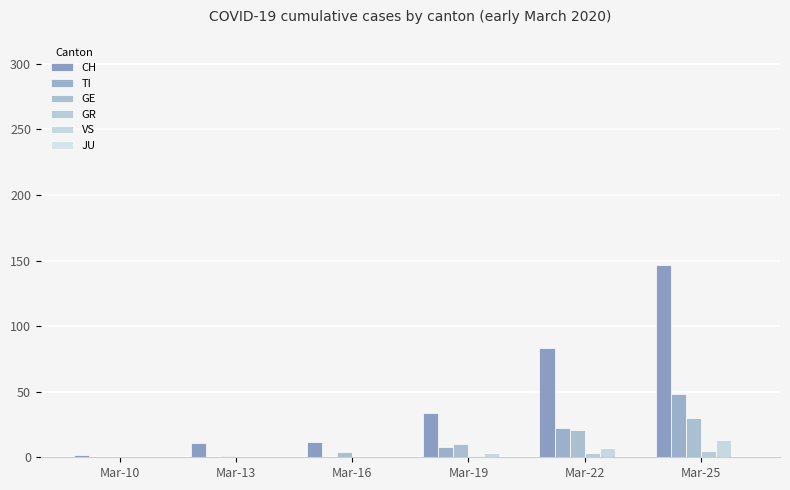

The CH series shows 14 at Mar-13. True or false?

False